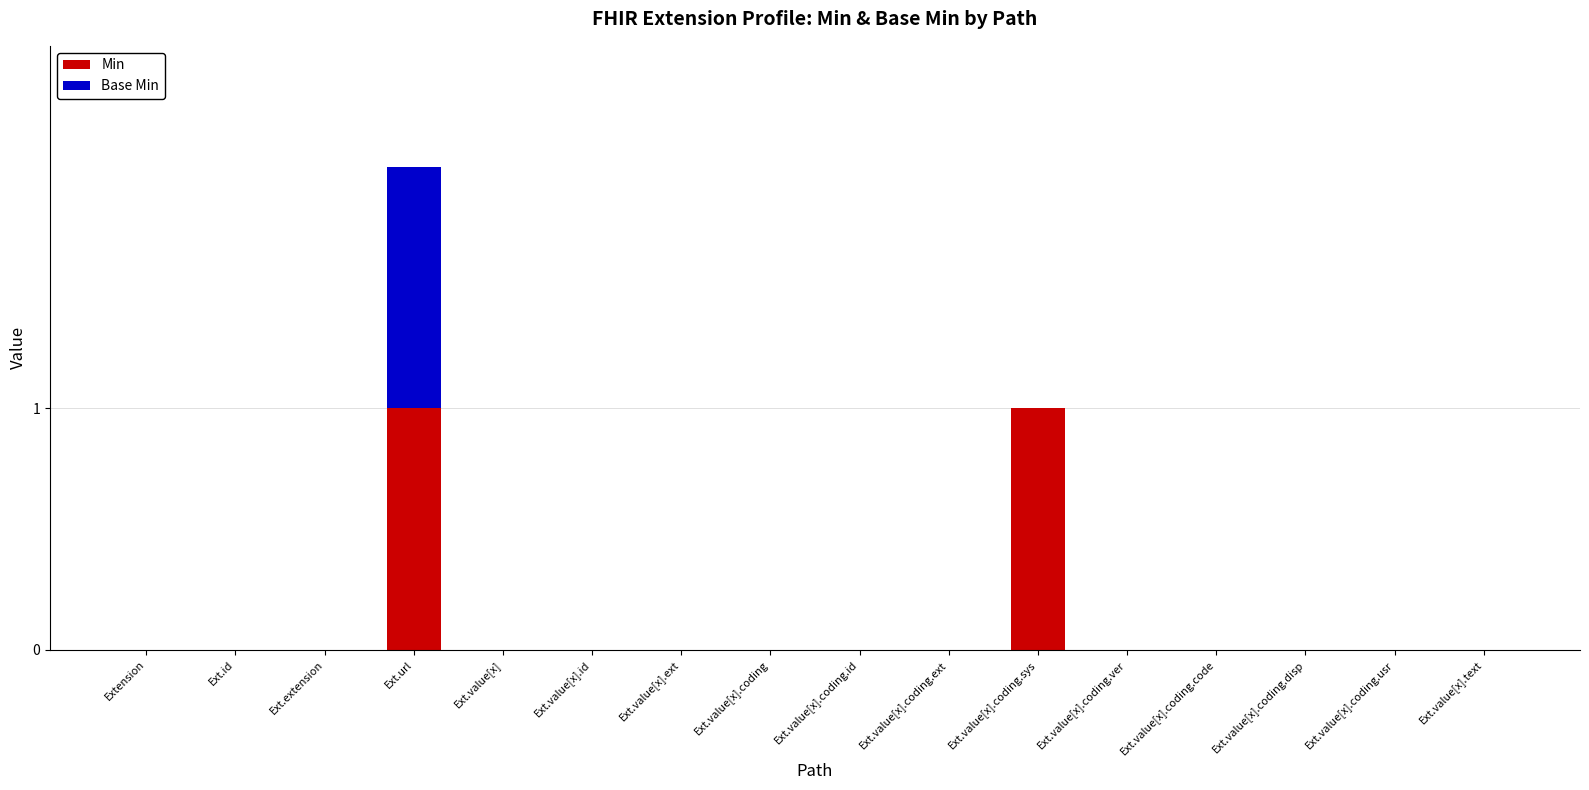

At which category is the sum across all series the highest?

Ext.url